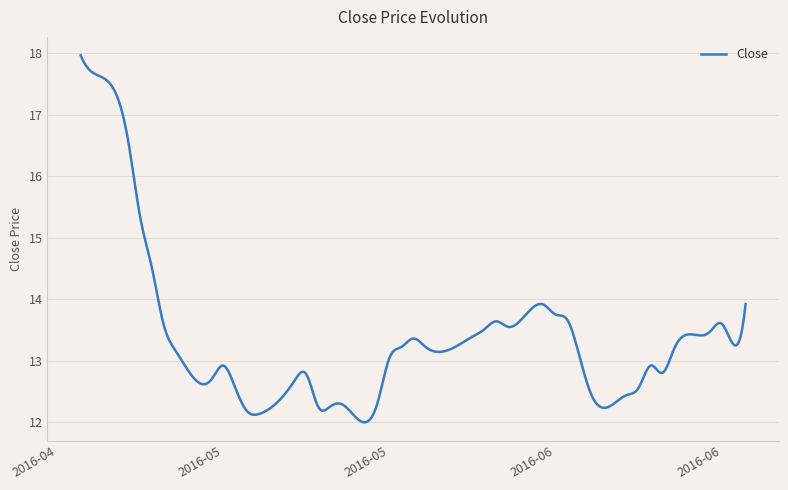

What is the difference between the maximum and minimum values?

6.0